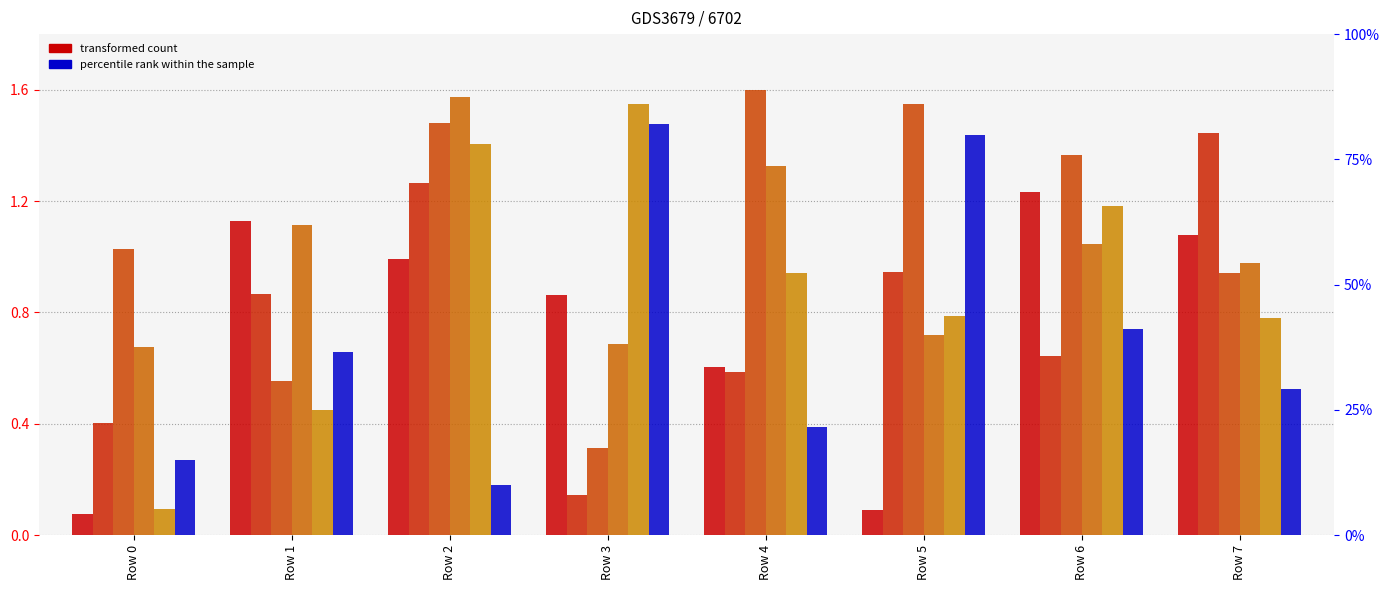

Is it true that col_6 equals 0.4 at Row 4?

True